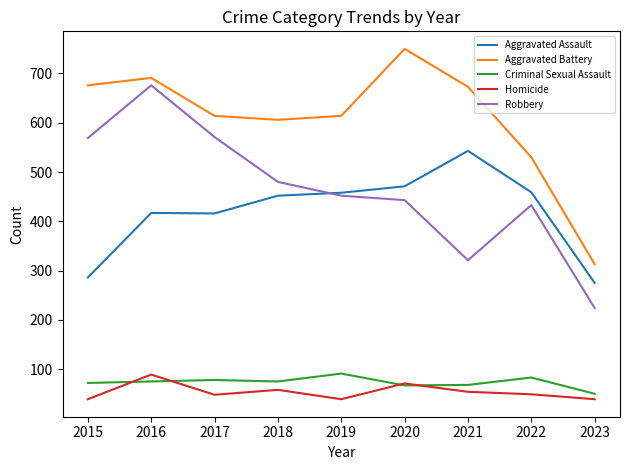

In Aggravated Assault, how many points are higher than both neighbors (excluding endpoints)?

2